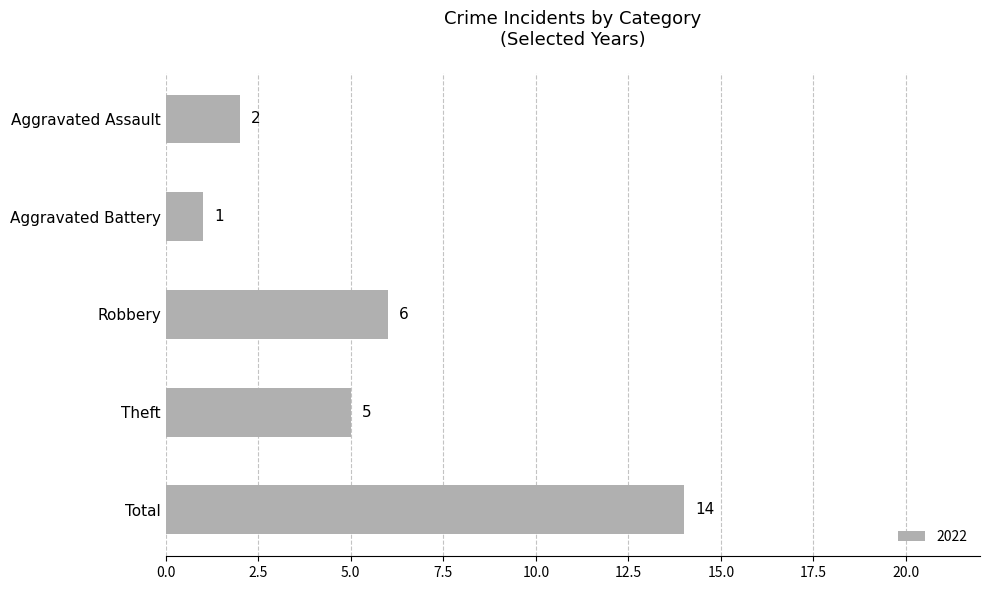

Reading bottom to top, what are all the values shown in this chart?

14	5	6	1	2